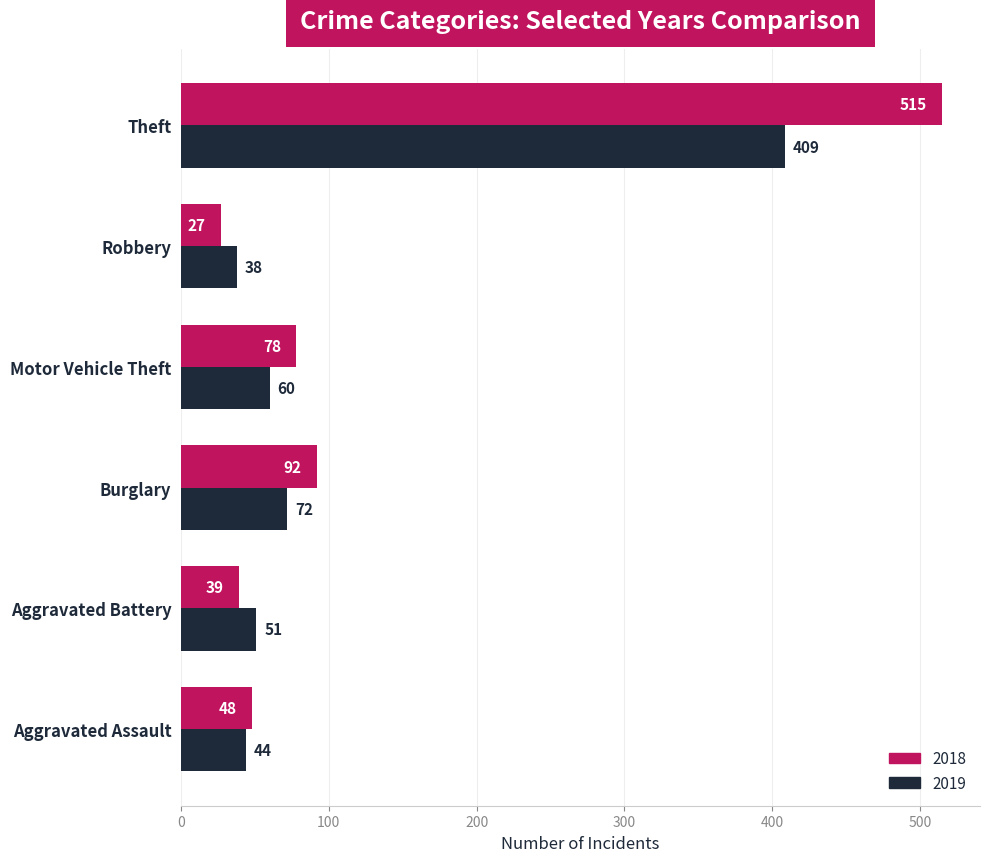

List the series in order of their overall mean, highest first.

2018, 2019